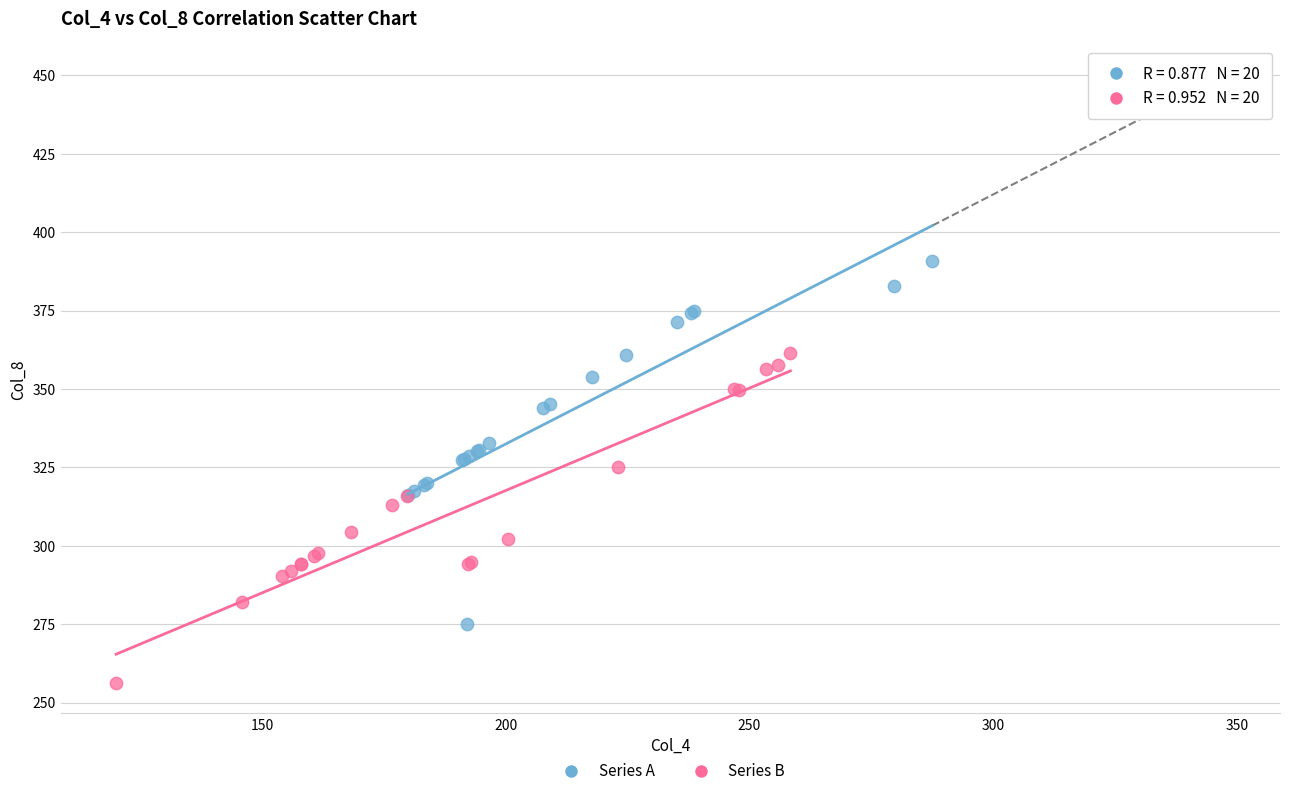

Which series has the largest Y range (max minus min)?

Series A